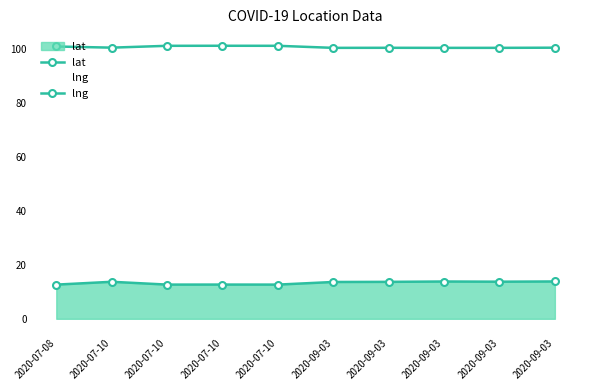

At how many categories does at least one series exceed 64?

10